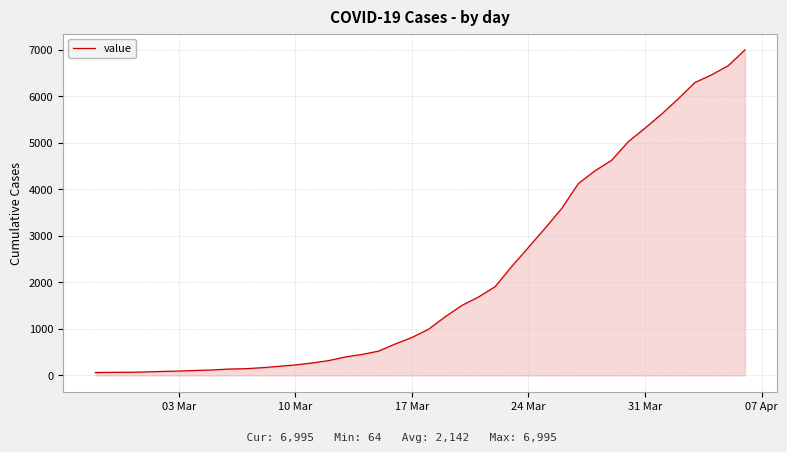

What is the difference between the maximum and minimum values?

6931